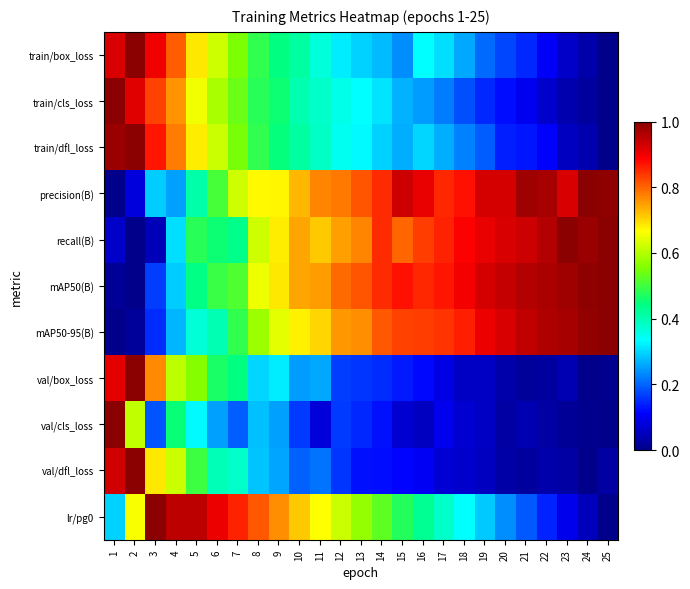

What is the greatest value displayed?

1.0